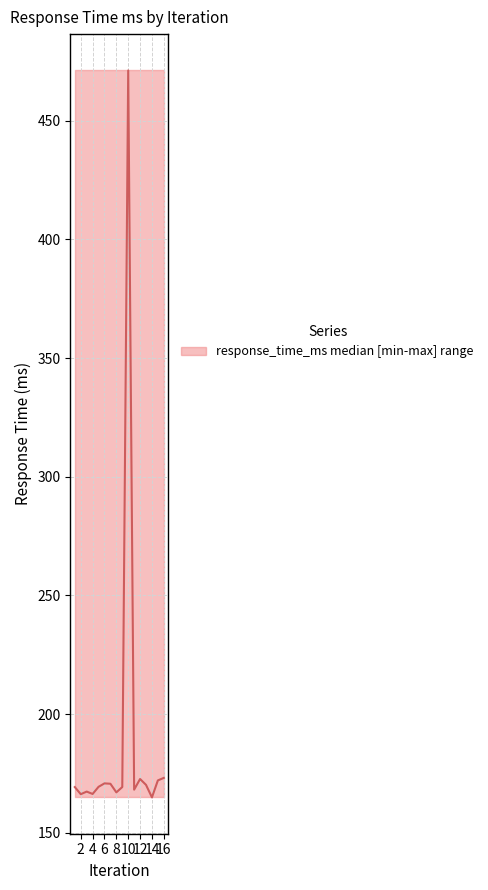

How many lines are shown in the chart?

1